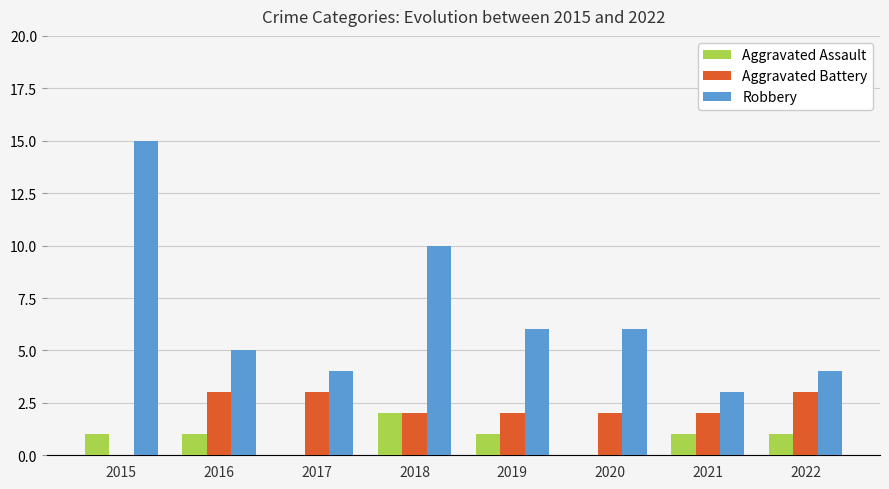

What is the average value of the Aggravated Assault series?

1